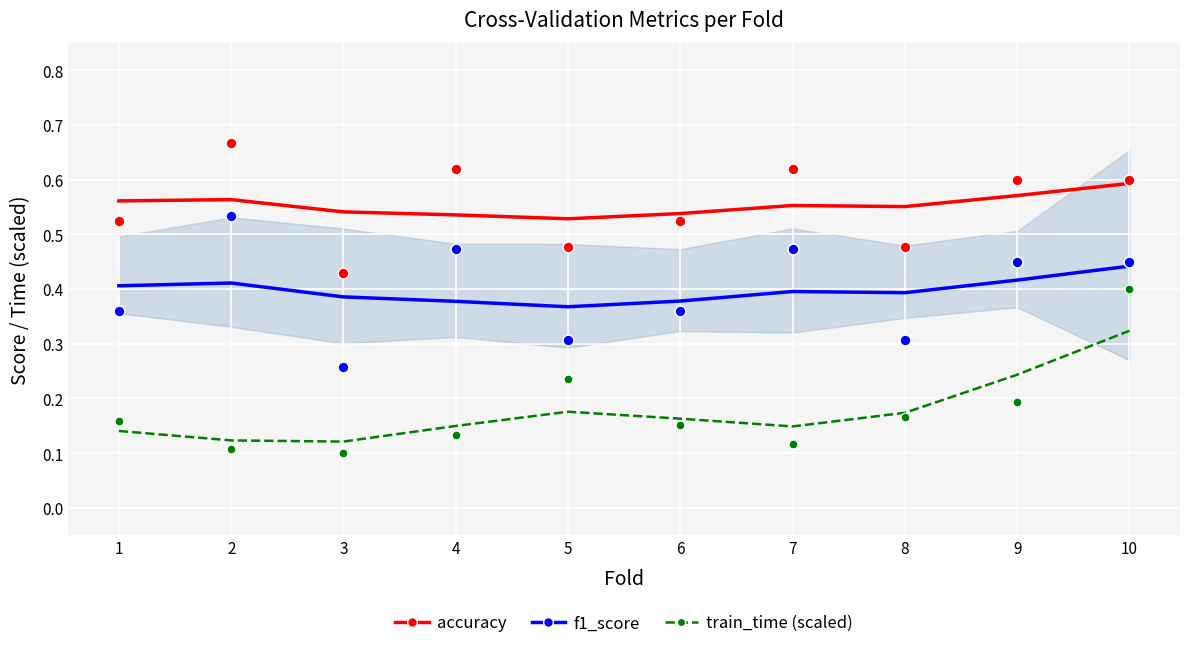

Which series has the largest total across all categories?

accuracy